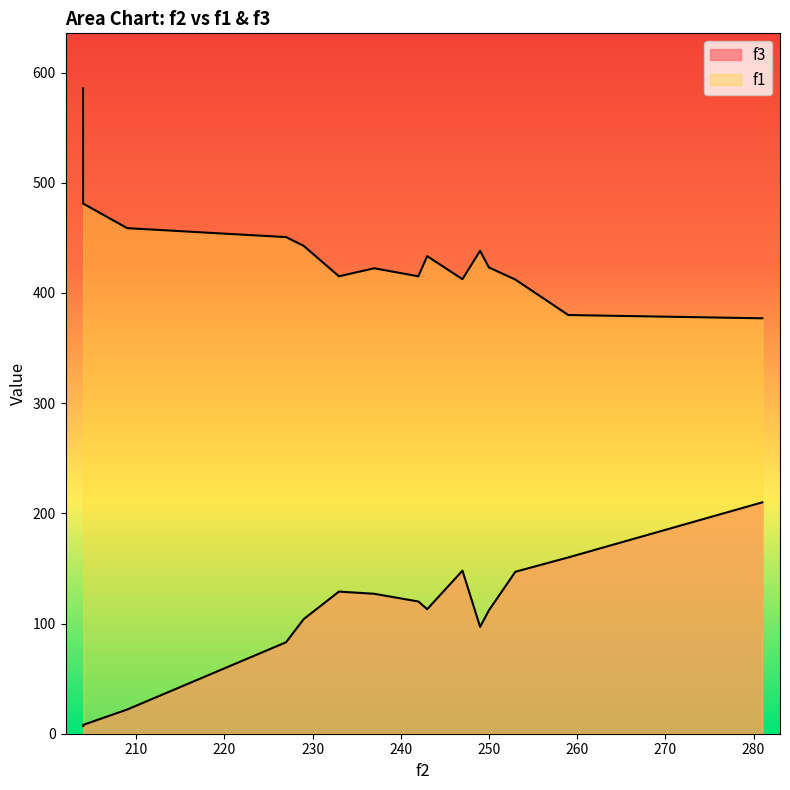

At which label does f3 reach its minimum?

204